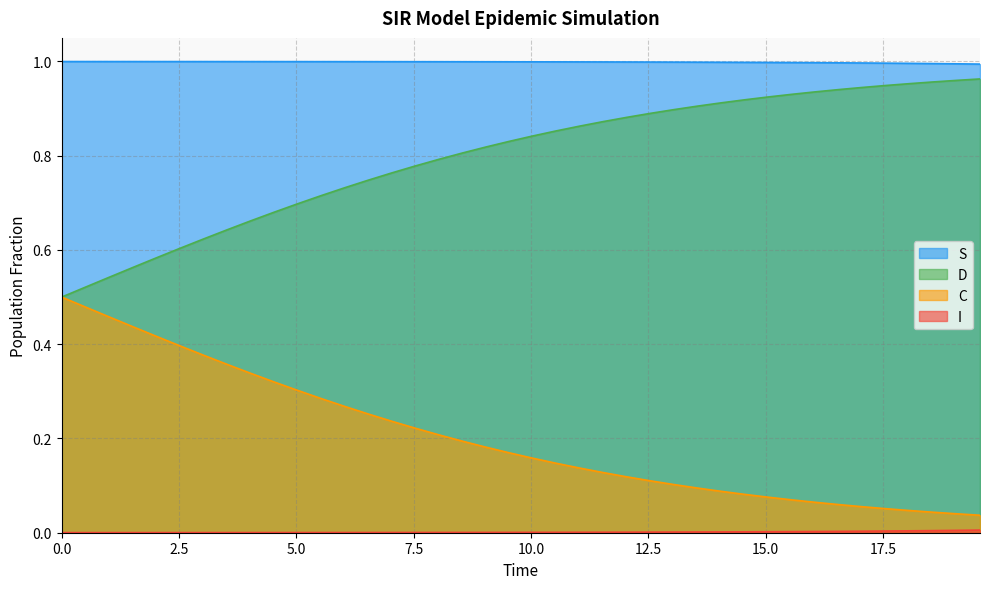

Which series has the largest total across all categories?

S